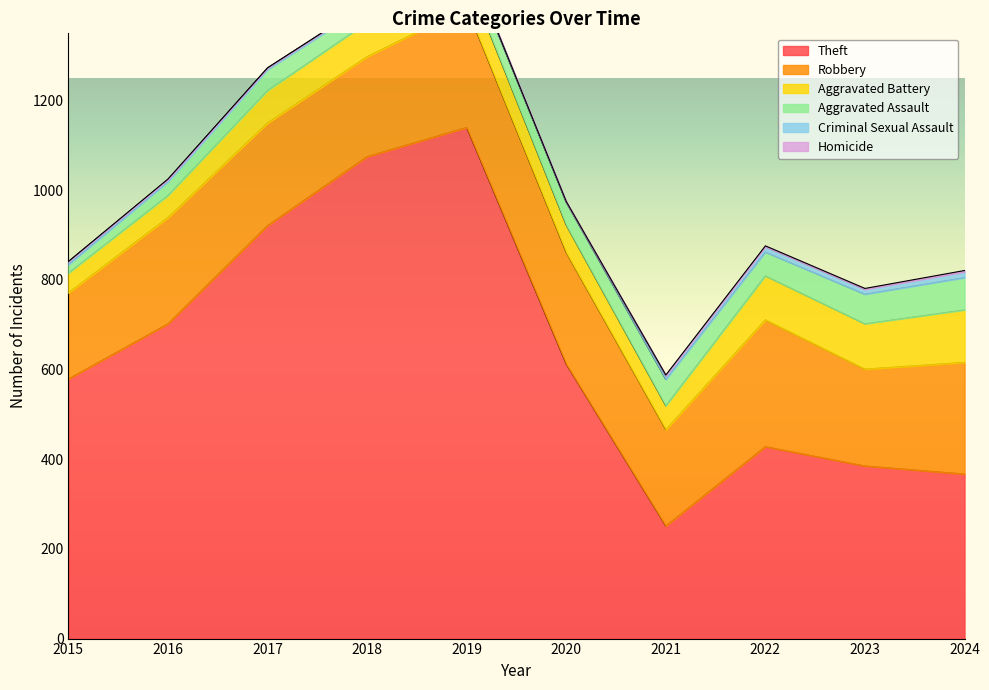

Is it true that Aggravated Battery equals 37 at 2018?

False